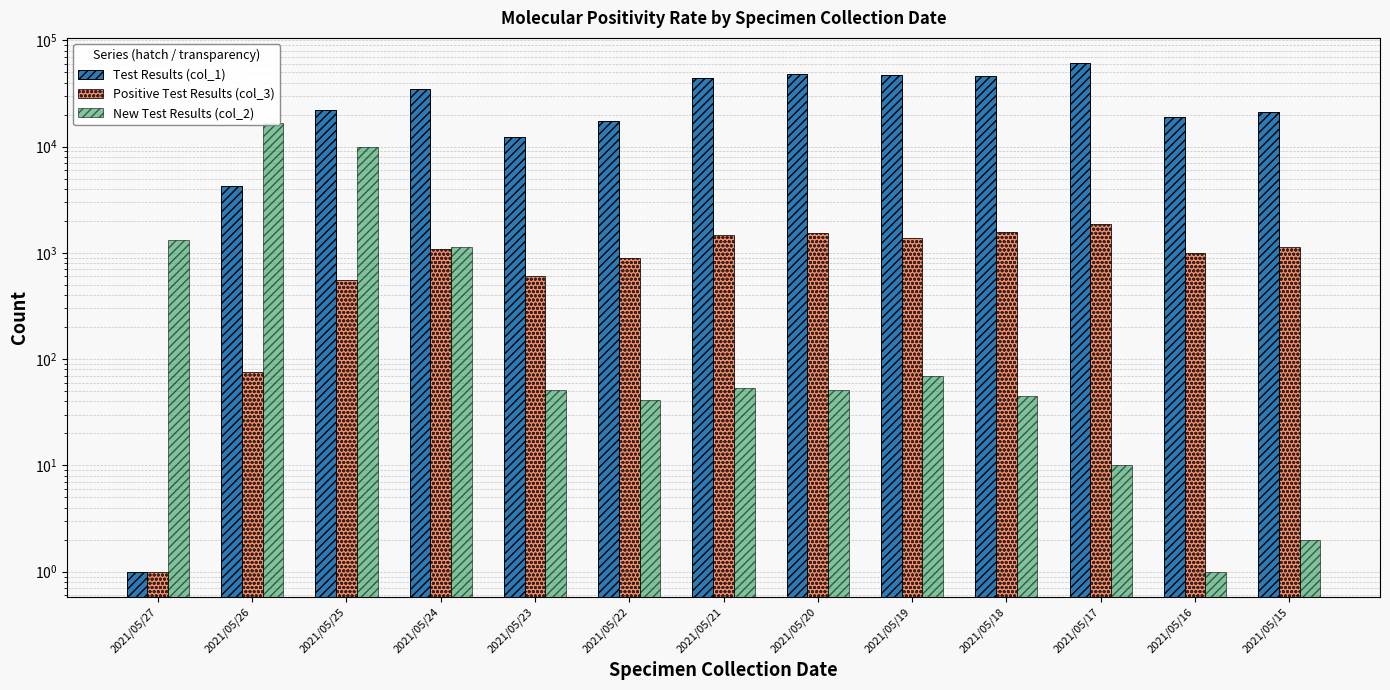

Rank the categories by New Test Results (col_2) value from lowest to highest.

2021/05/16, 2021/05/15, 2021/05/17, 2021/05/22, 2021/05/18, 2021/05/23, 2021/05/20, 2021/05/21, 2021/05/19, 2021/05/24, 2021/05/27, 2021/05/25, 2021/05/26